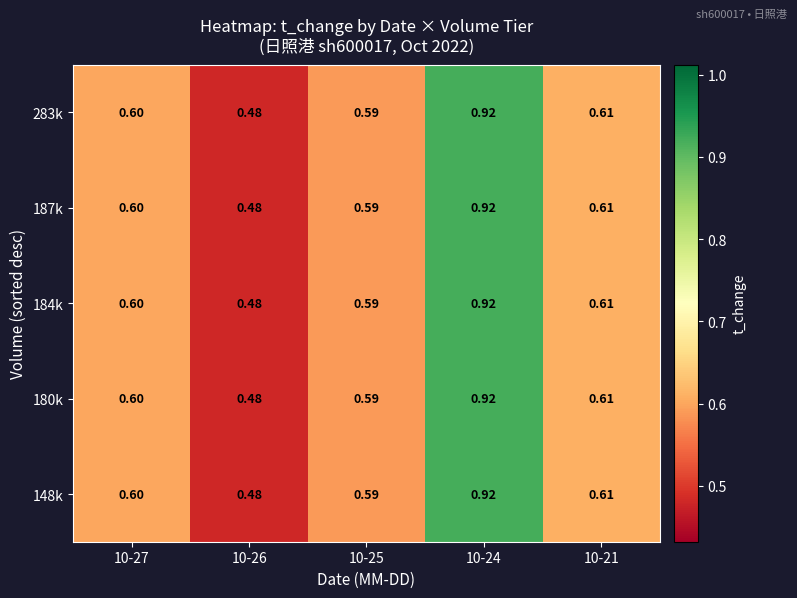

At which category is the sum across all series the highest?

10-24